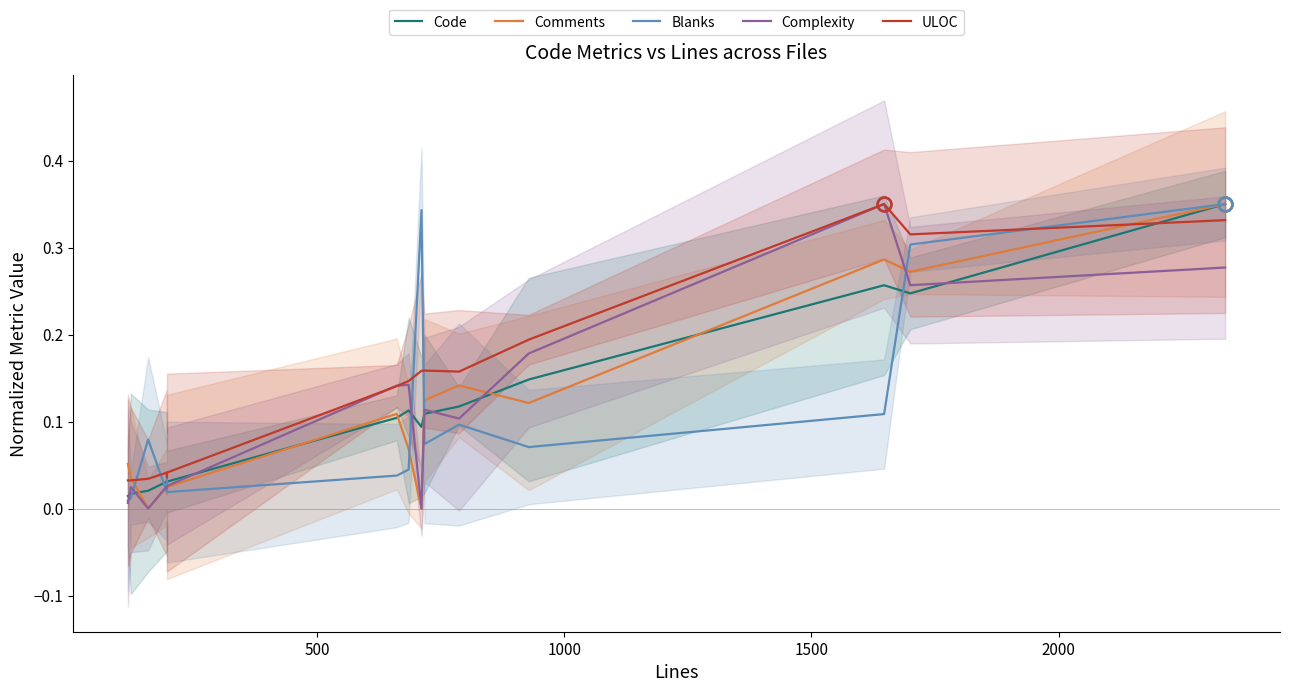

Reading left to right, list all the values displayed in this chart.

Code: 0.0	0.0	0.0	0.0	0.0	0.0	0.1	0.1	0.1	0.1	0.1	0.1	0.3	0.2	0.3
Comments: 0.1	0.0	0.0	0.0	0.0	0.0	0.1	0.1	0.0	0.1	0.1	0.1	0.3	0.3	0.3
Blanks: 0.0	0.0	0.1	0.0	0.0	0.0	0.0	0.0	0.3	0.1	0.1	0.1	0.1	0.3	0.3
Complexity: 0.0	0.0	0.0	0.0	0.0	0.0	0.1	0.1	0.0	0.1	0.1	0.2	0.3	0.3	0.3
ULOC: 0.0	0.0	0.0	0.0	0.0	0.0	0.1	0.1	0.2	0.2	0.2	0.2	0.3	0.3	0.3